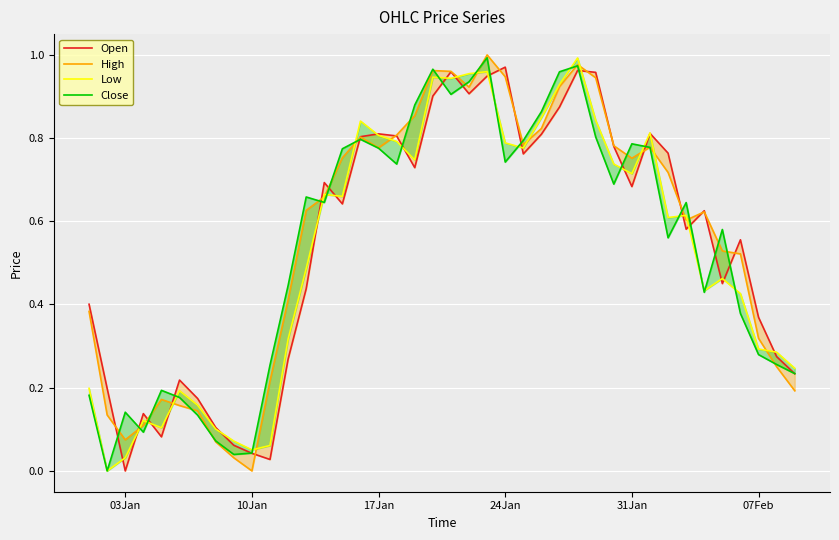

How many interior local valleys does the High series have?

7